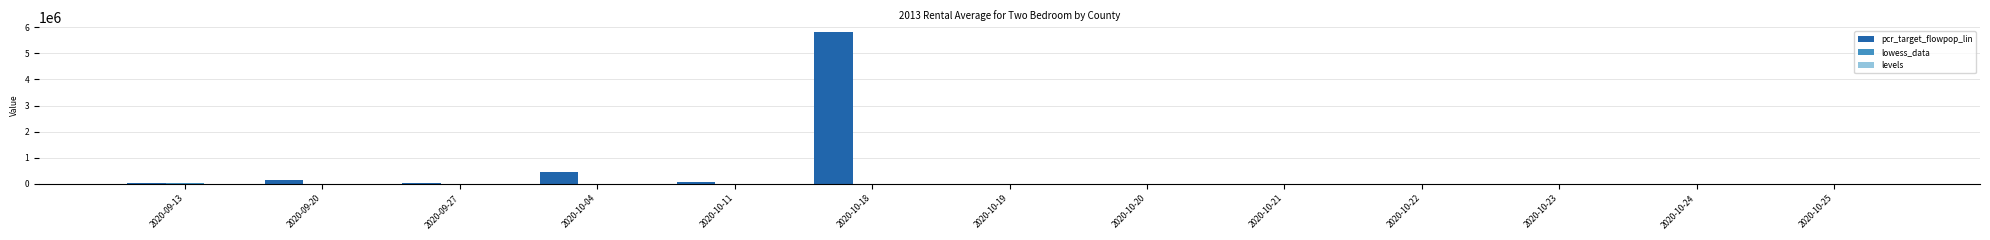

Where is pcr_target_flowpop_lin nearest to the value 2901451?

2020-10-04